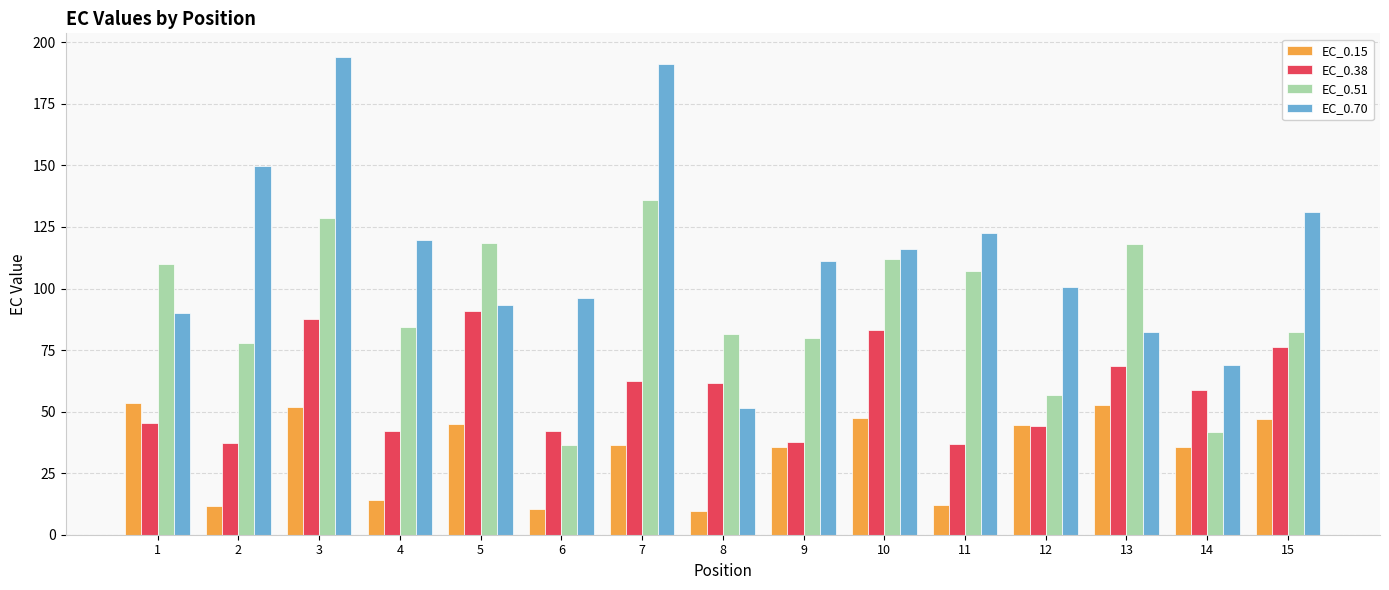

What is the total value across all series at 8?

204.4